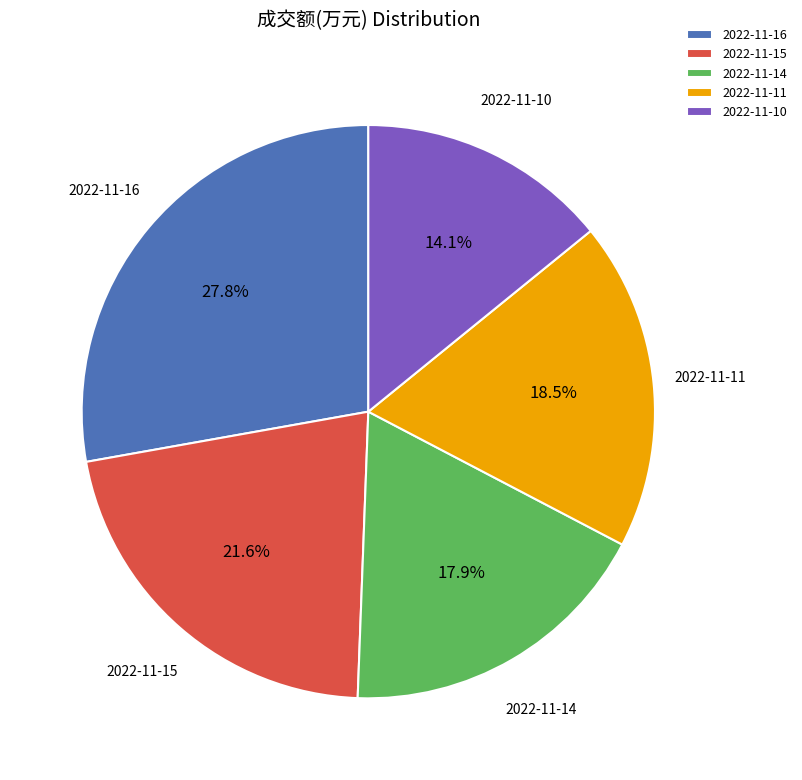

Approximately how many times larger is the value at 2022-11-10 compared to 2022-11-11?

0.8